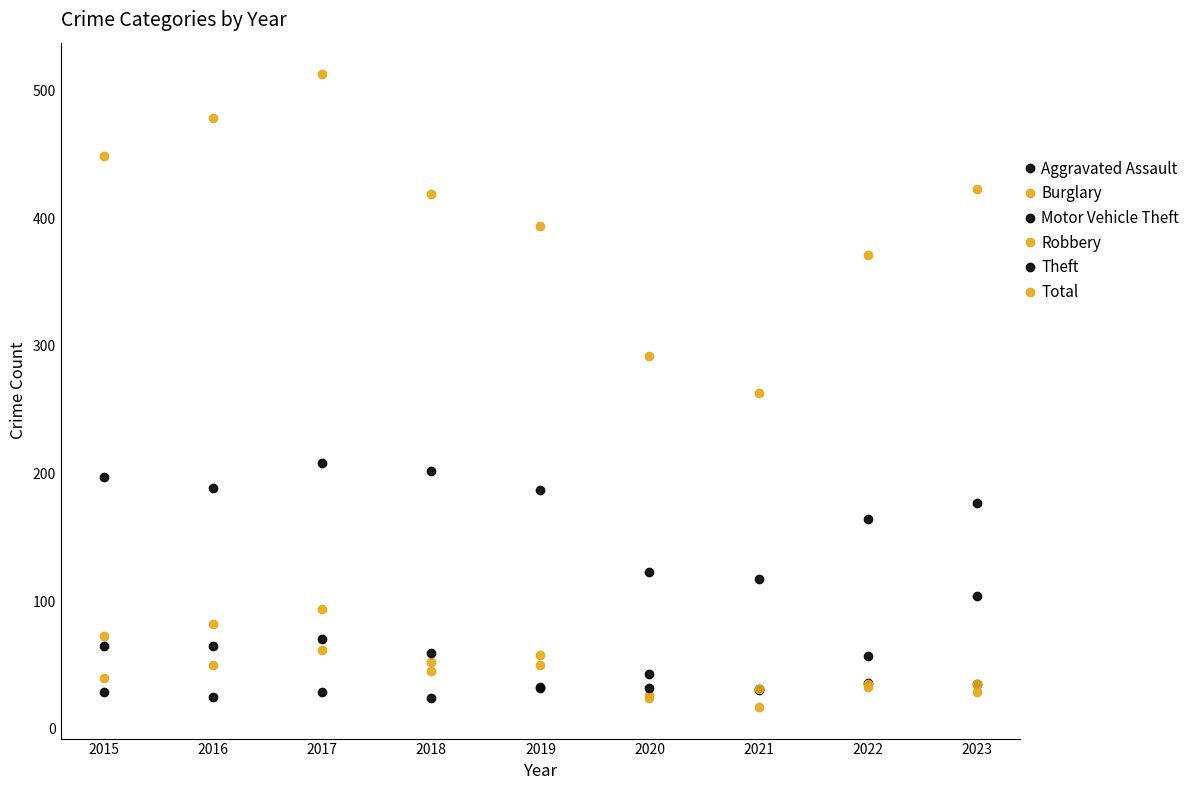

How many distinct data groups are displayed?

6